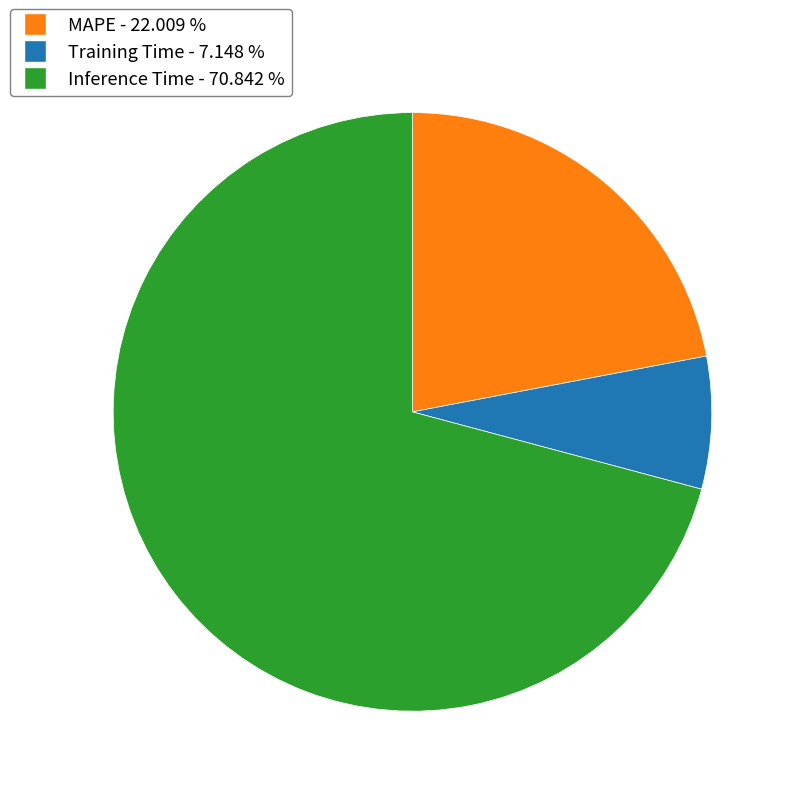

Which slice represents more than half of the pie?

Inference Time